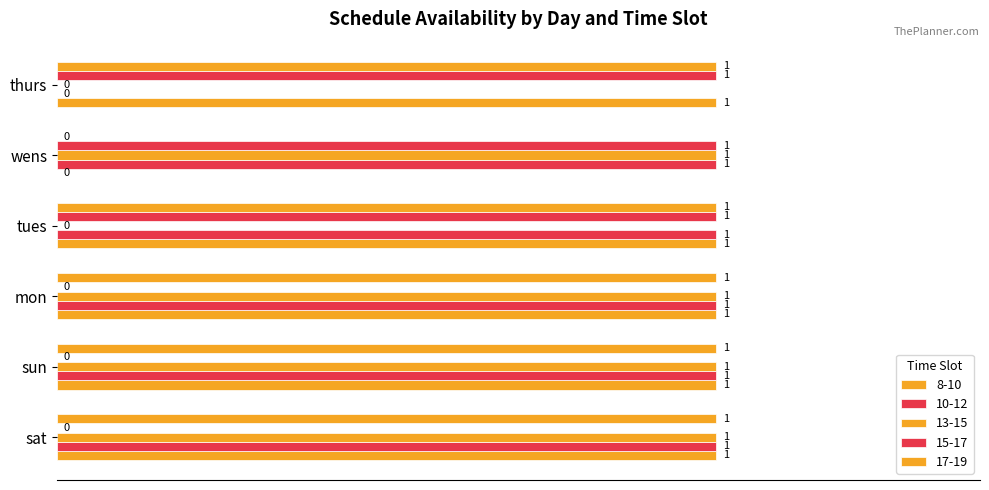

Is the value of 15-17 at thurs greater than the value of 13-15 at tues?

Yes